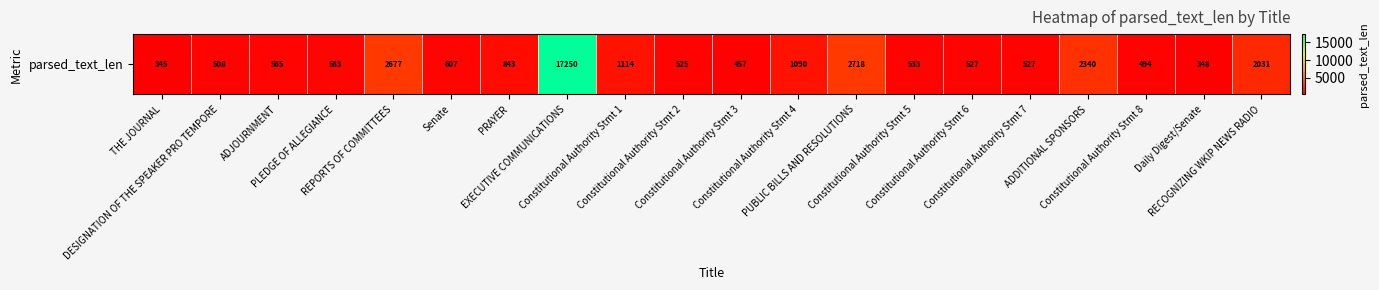

The chart shows a value of 1405 at PRAYER. True or false?

False